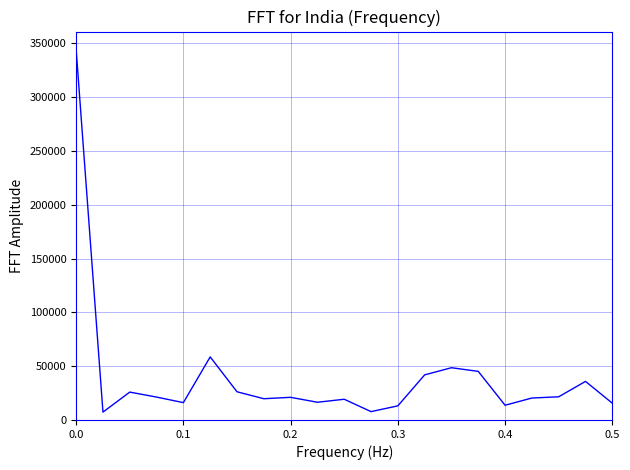

Does the chart have visible grid lines?

Yes